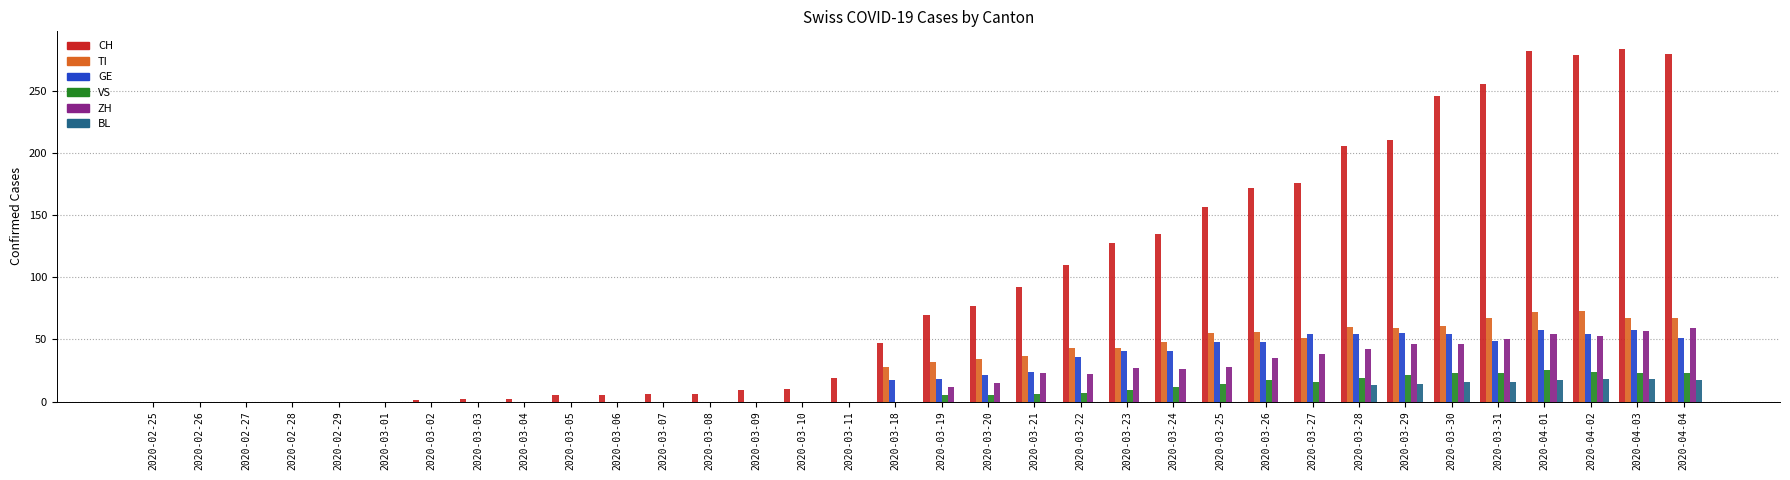

What is the sum of all BL values?

129